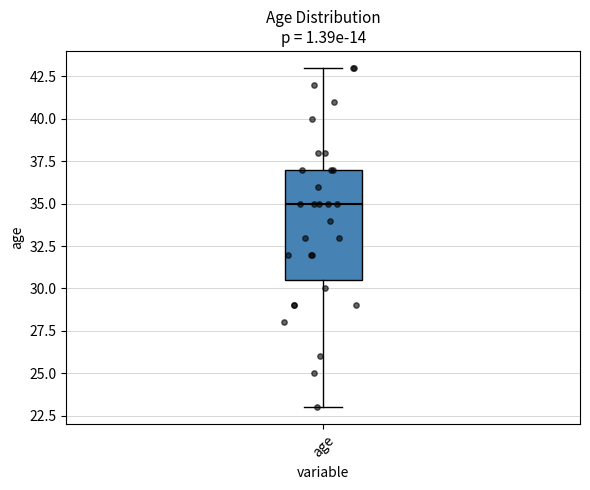

Where is the upper edge of the box for age on the y-axis? The values are not printed on the chart, so give them approximately, as read against the axis.

37.0